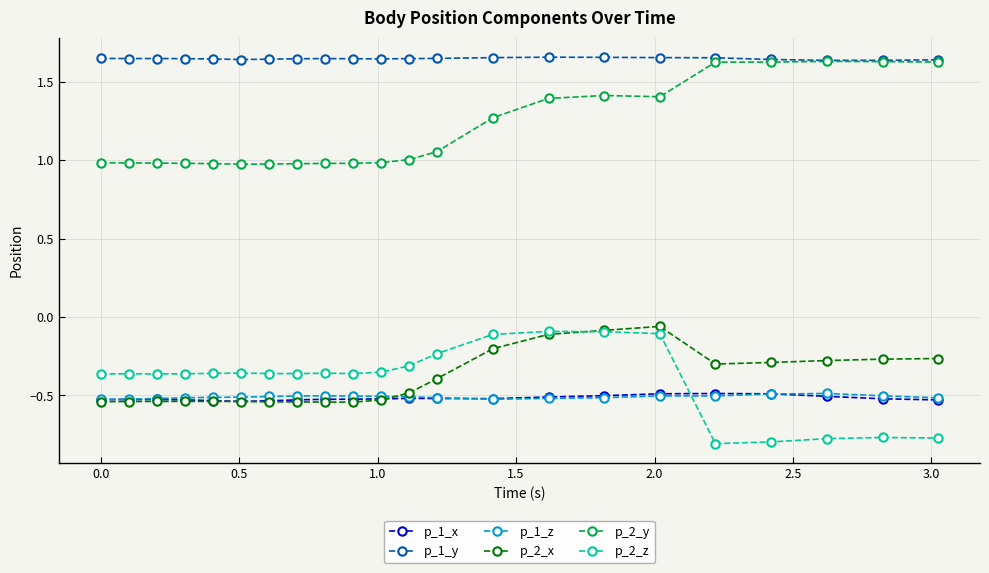

True or false: p_1_x and p_2_y cross at least once.

False